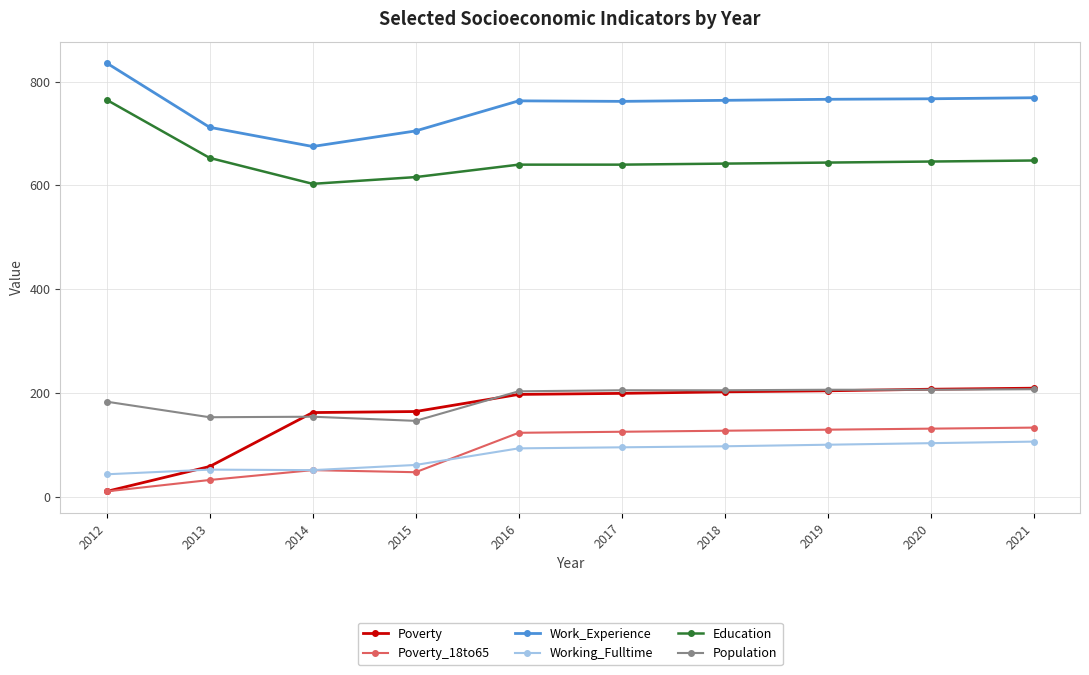

Which series has the widest spread of values?

Poverty